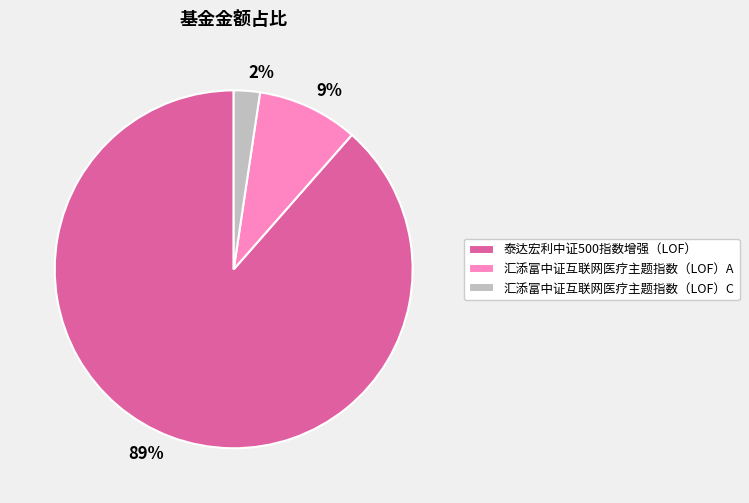

Which has a higher value, 汇添富中证互联网医疗主题指数（LOF）C or 泰达宏利中证500指数增强（LOF）?

泰达宏利中证500指数增强（LOF）